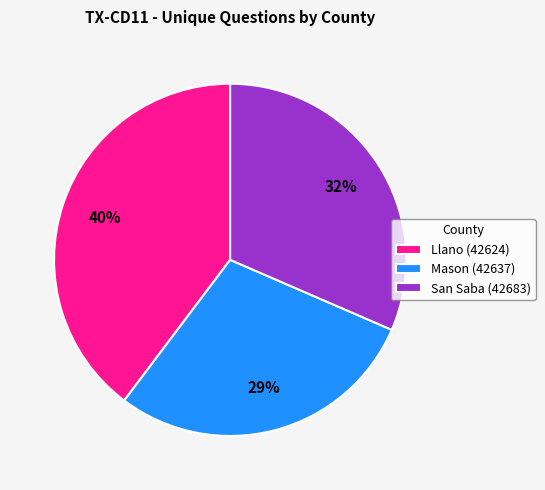

How many slices are in this pie chart?

3